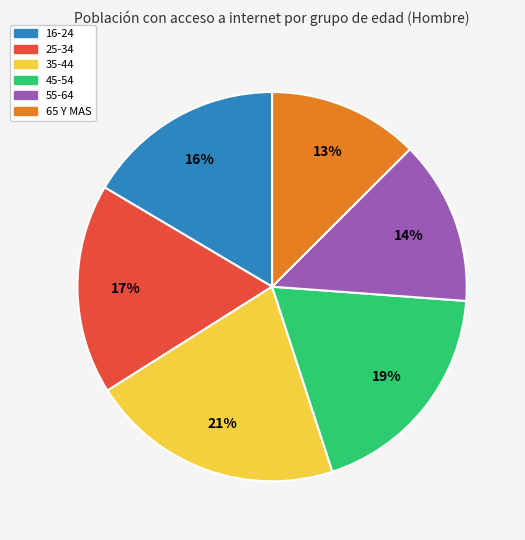

Combined, do 25-34 and 65 Y MAS account for over 50%?

No